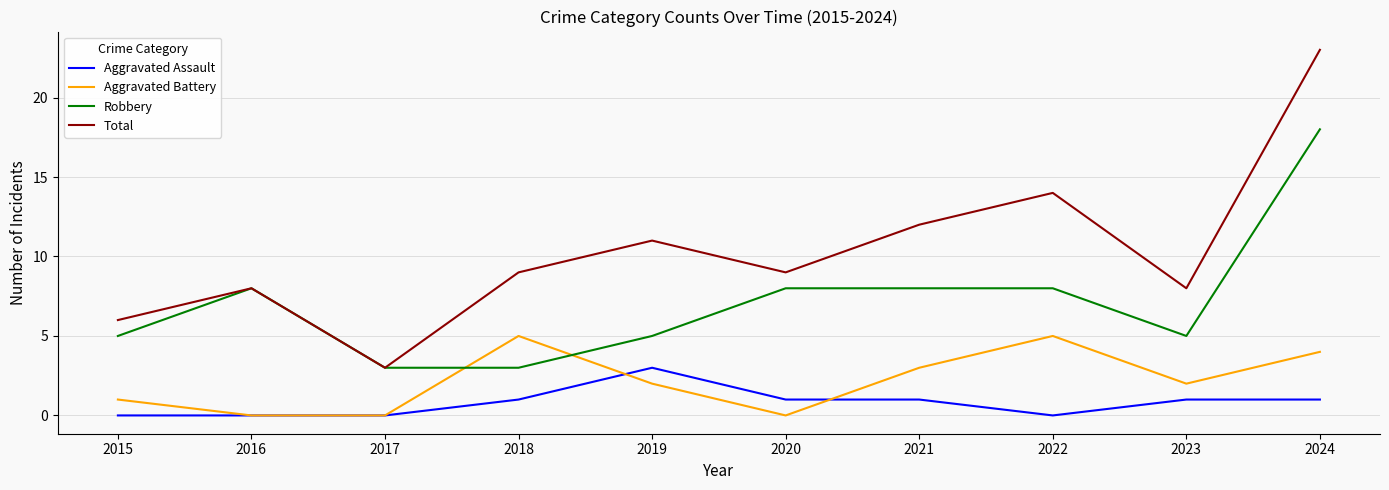

Is it true that Aggravated Battery equals 5 at 2018?

True